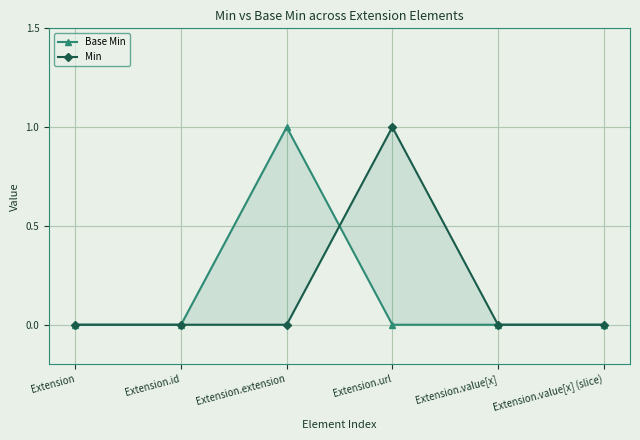

The value of Base Min at Extension is 0. True or false?

True